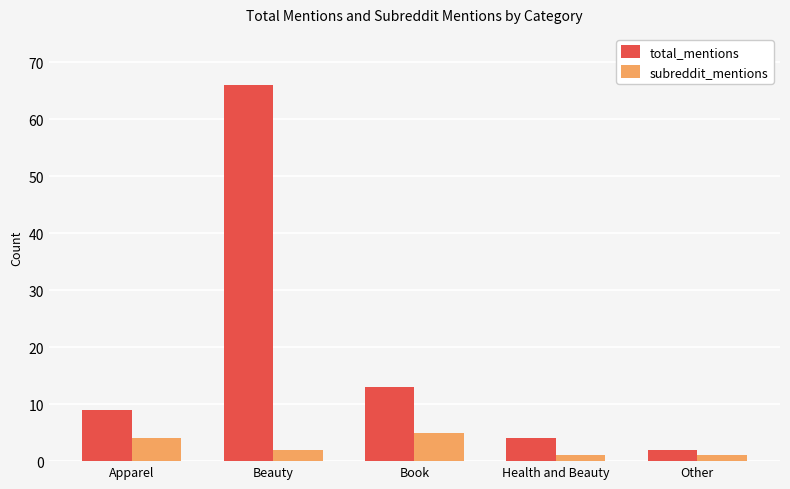

How many distinct data groups are displayed?

2